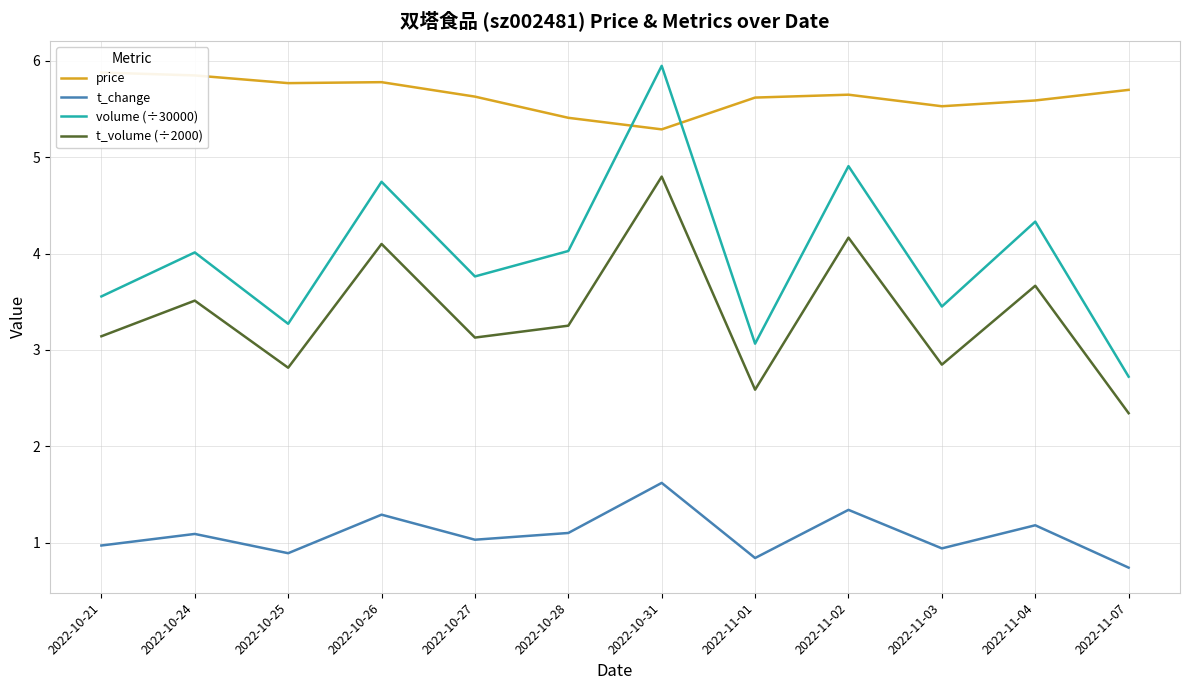

At which label is volume (÷30000) closest to 4?

2022-10-24